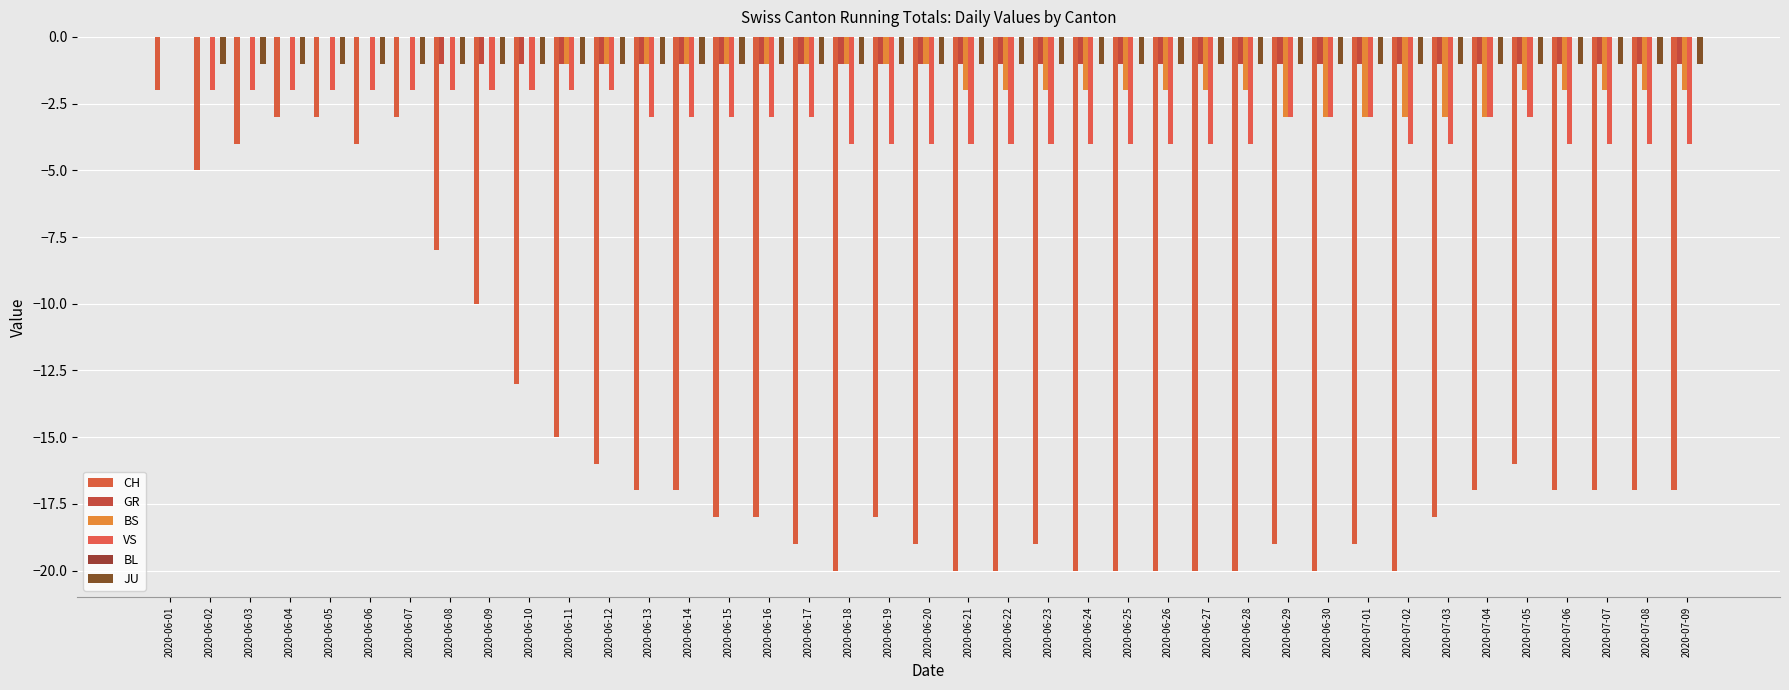

How many series are shown in this chart?

5